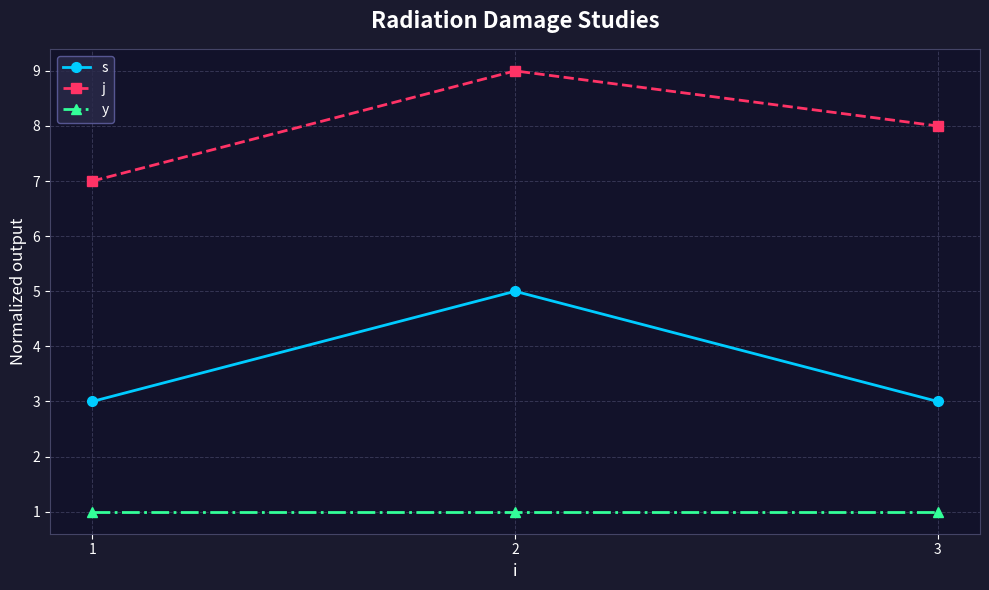

Between 1 and 3, which series saw the biggest shift?

j